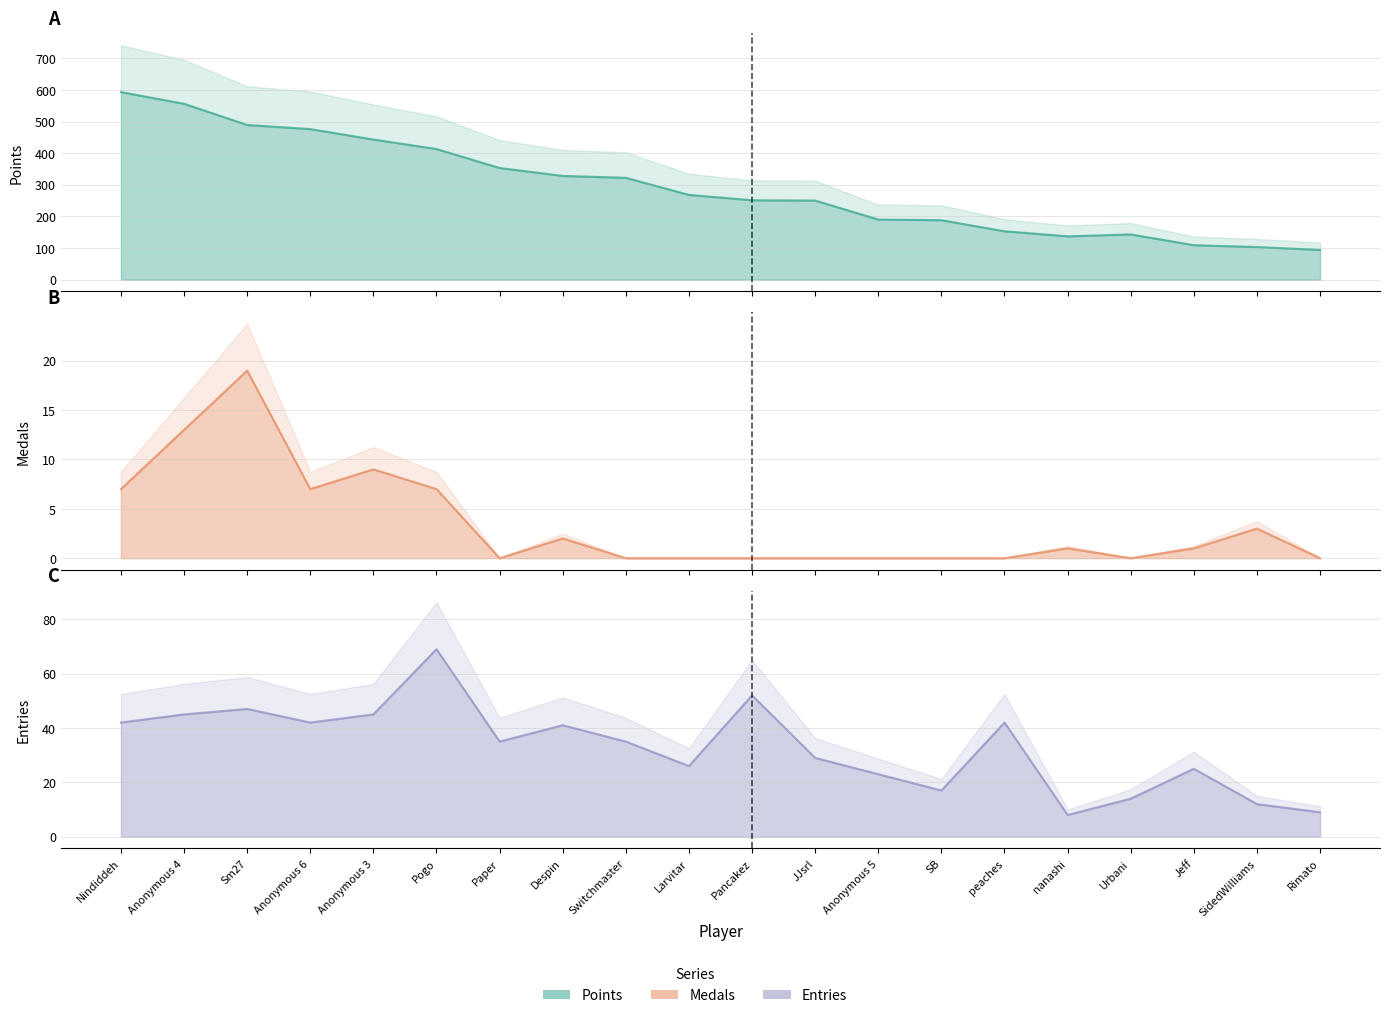

True or false: Medals has a value of 0 at Rimato.

True